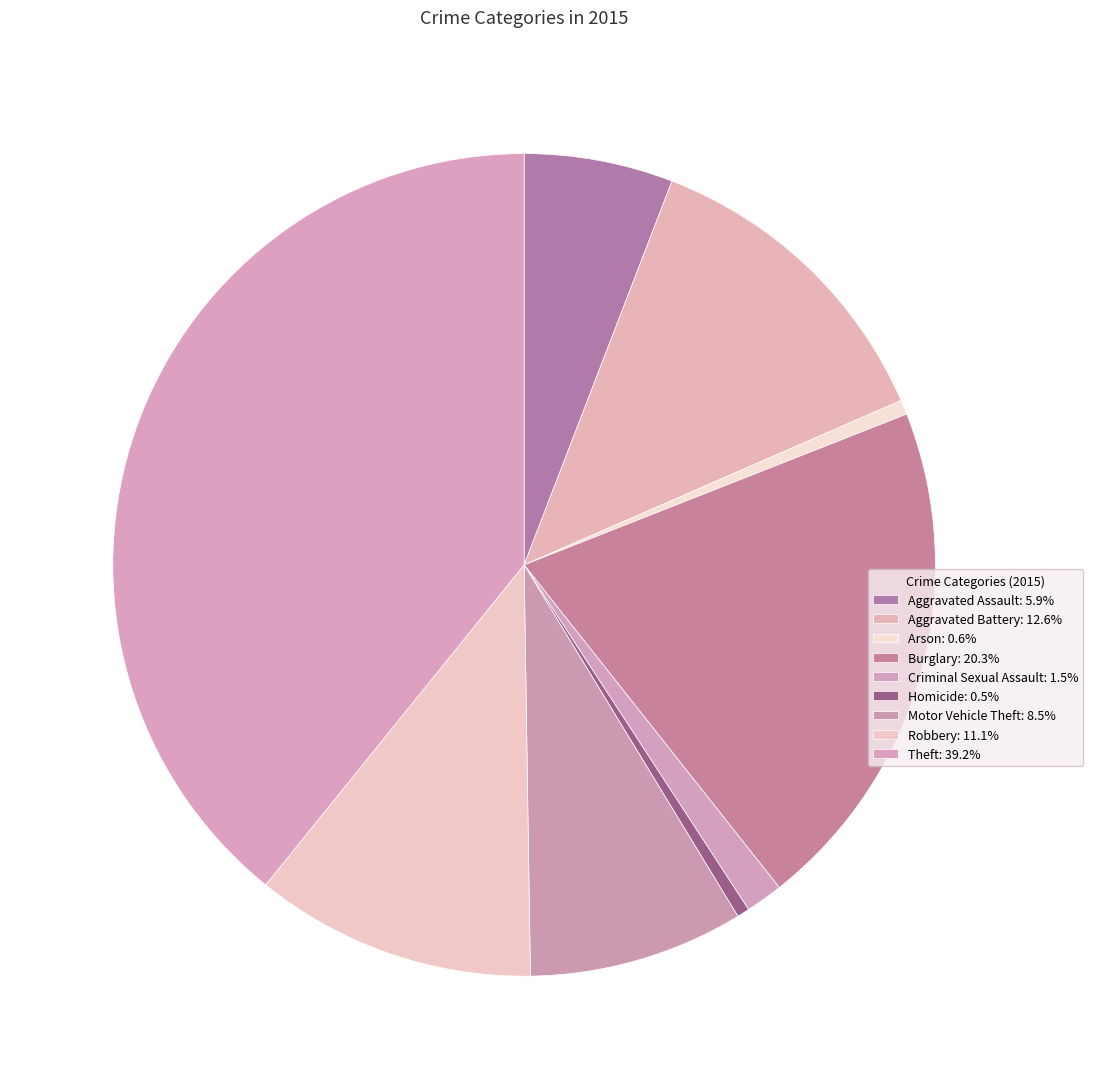

How many segments does this pie chart have?

9